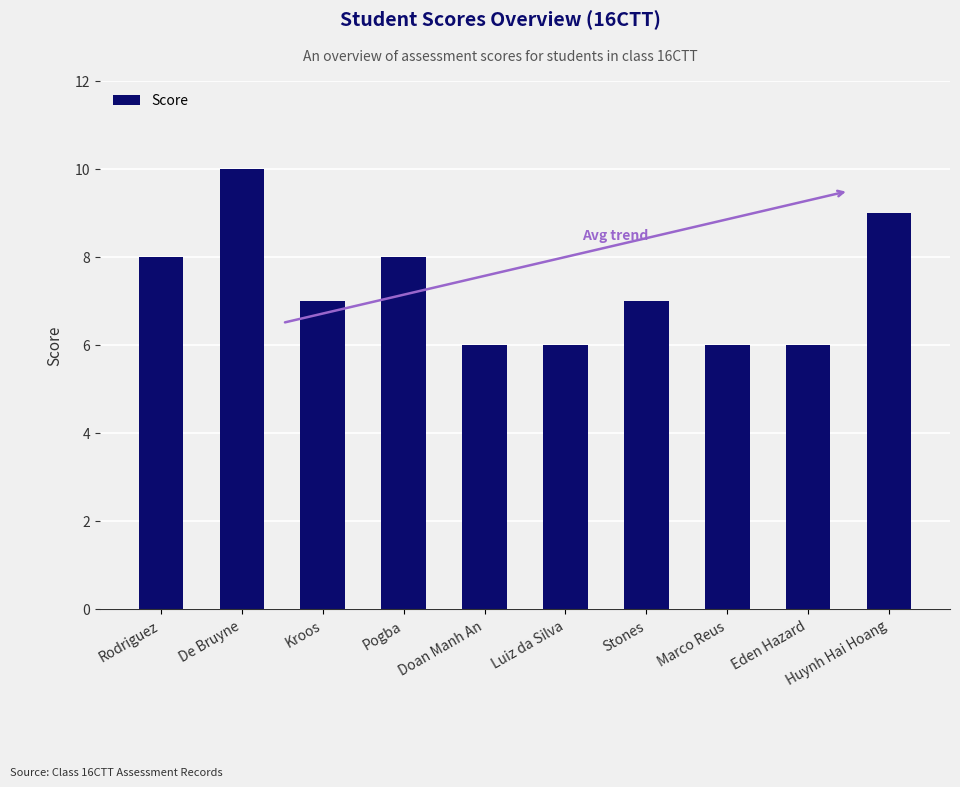

Reading right to left, what are all the values shown in this chart?

Huynh Hai Hoang=9	Eden Hazard=6	Marco Reus=6	Stones=7	Luiz da Silva=6	Doan Manh An=6	Pogba=8	Kroos=7	De Bruyne=10	Rodriguez=8